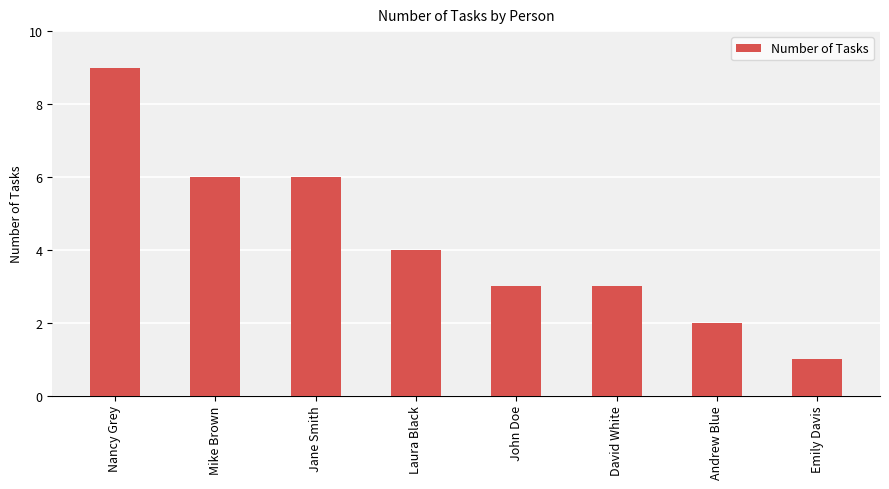

How many bars are there in total?

8